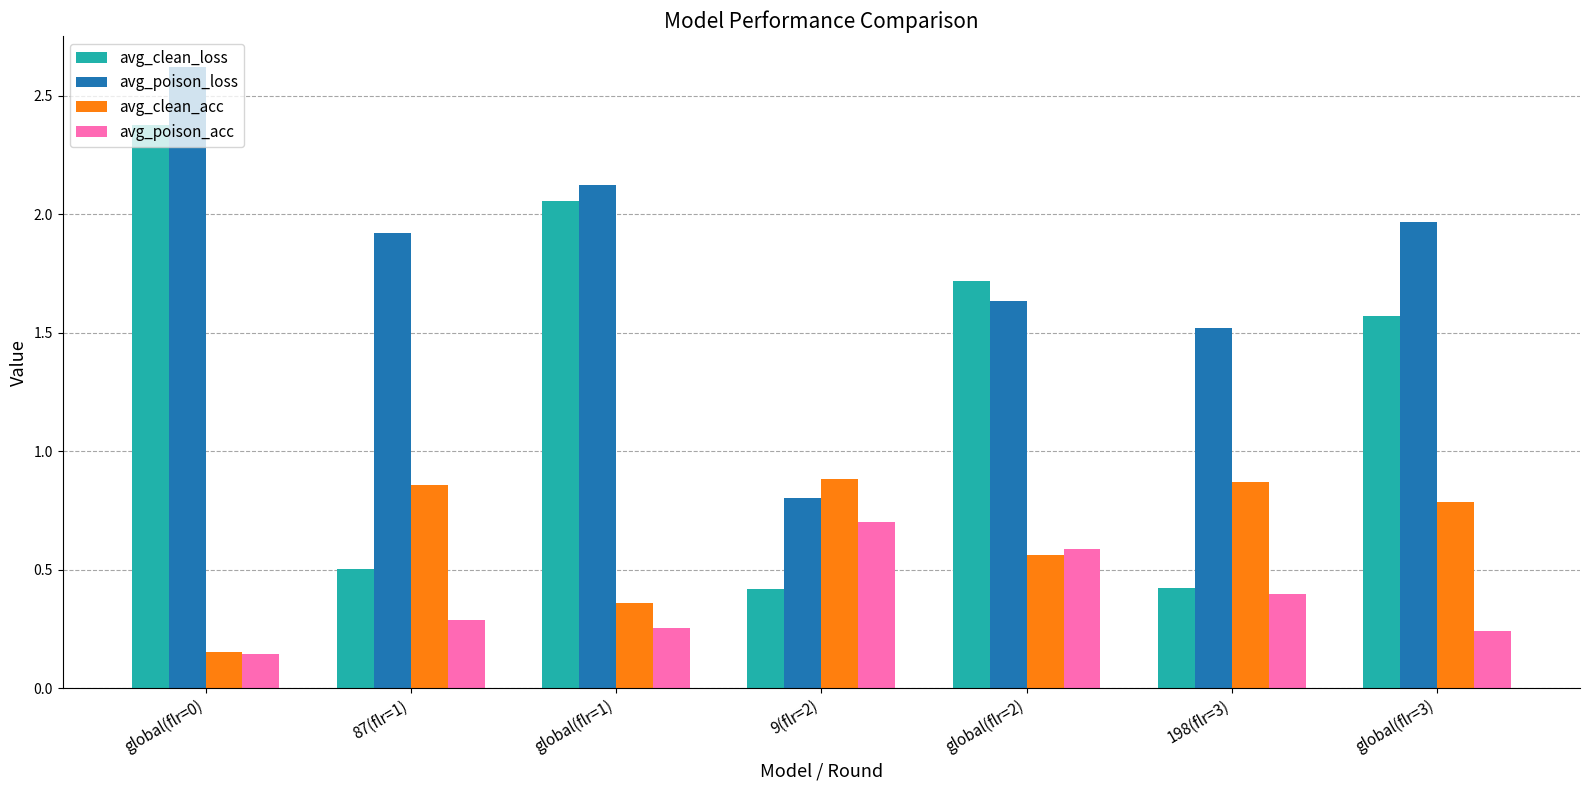

How many bars are there in each group?

4